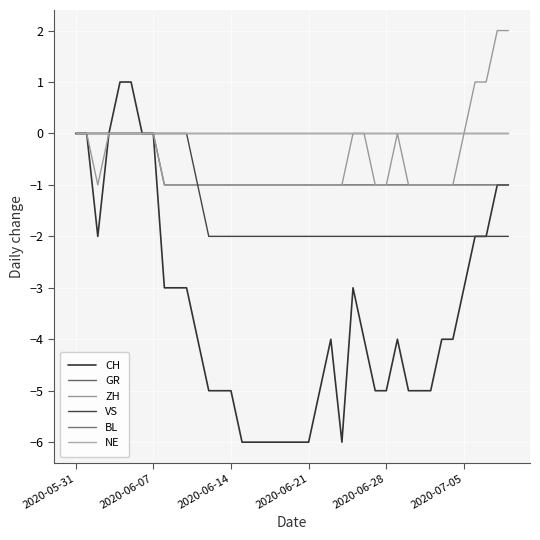

Does the chart display data point markers on the line(s)?

No